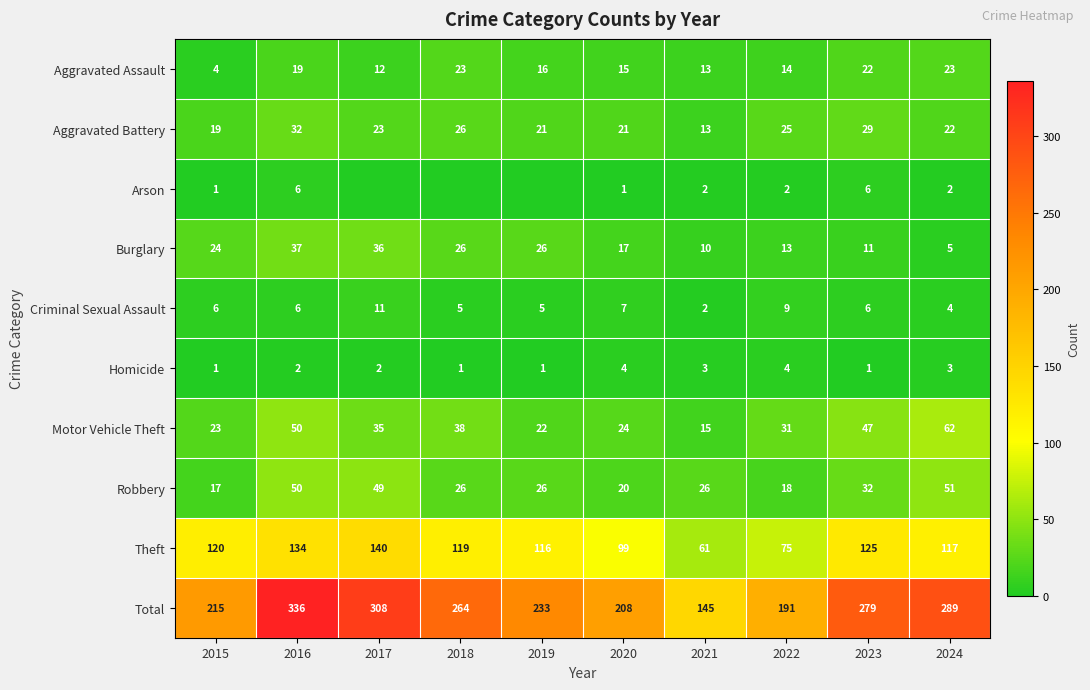

Is the value of Criminal Sexual Assault at 2016 greater than the value of Aggravated Battery at 2020?

No